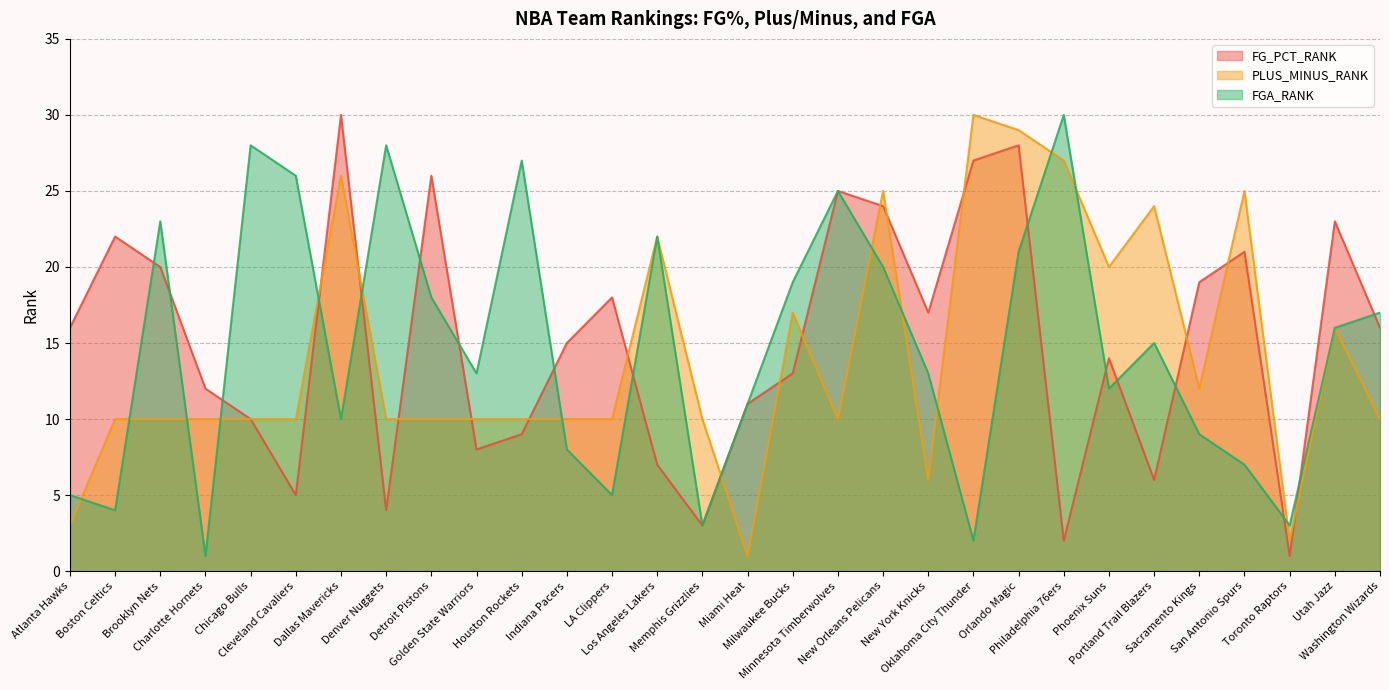

Where does the PLUS_MINUS_RANK series first go above 10?

Dallas Mavericks